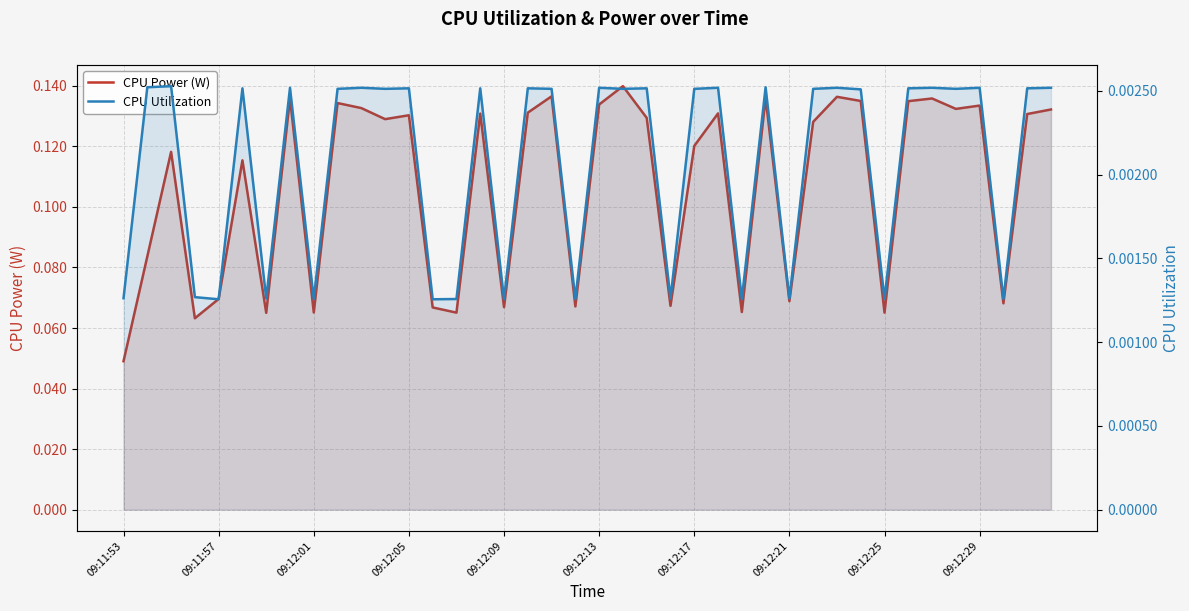

How many categories are shown in the chart?

40